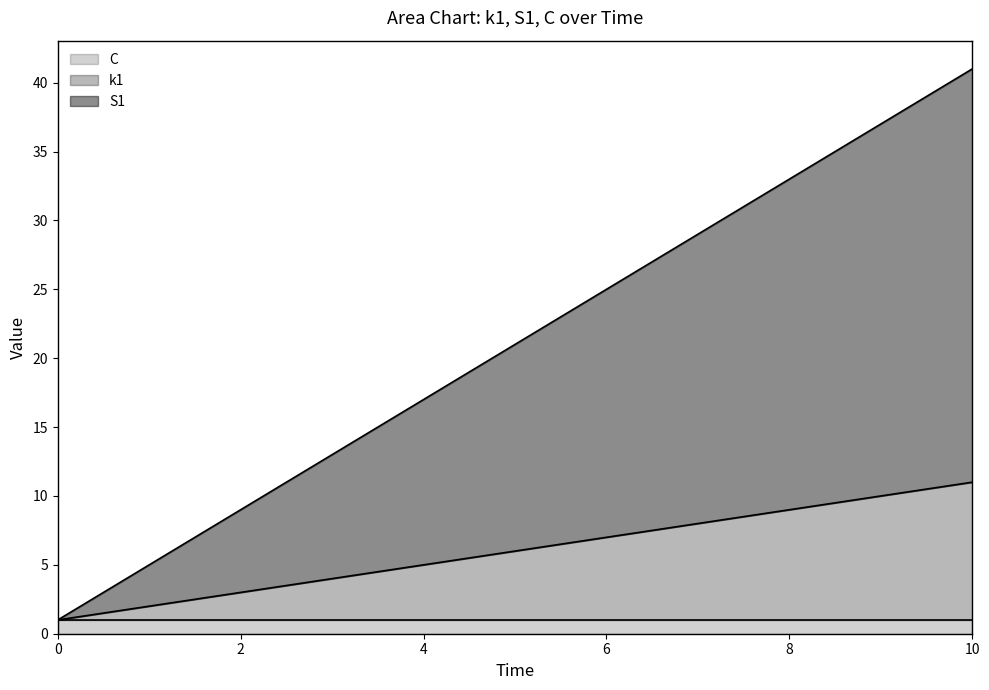

What is the average value of the S1 series?

21